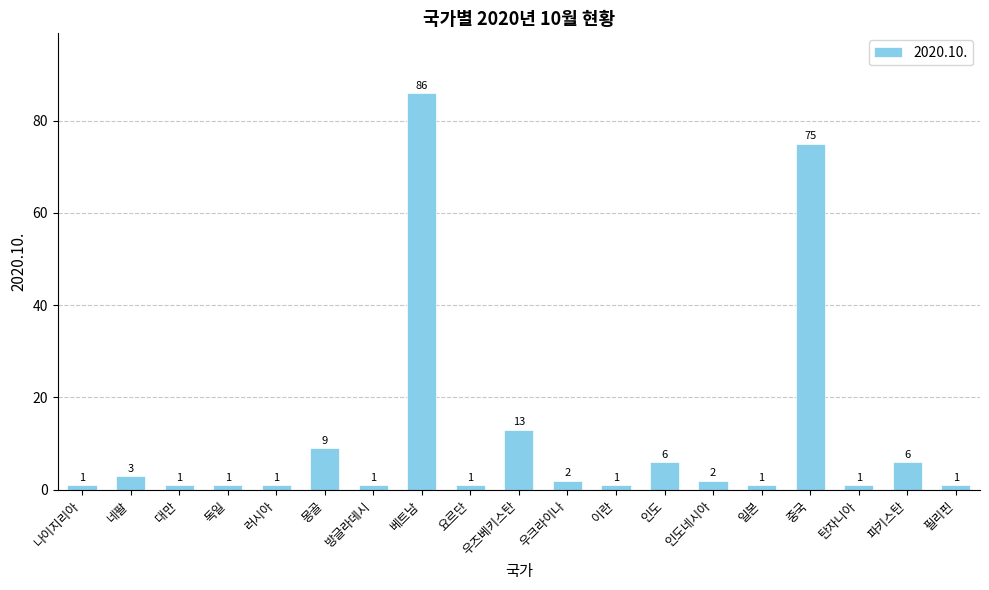

The chart shows a value of 1 at 요르단. True or false?

True